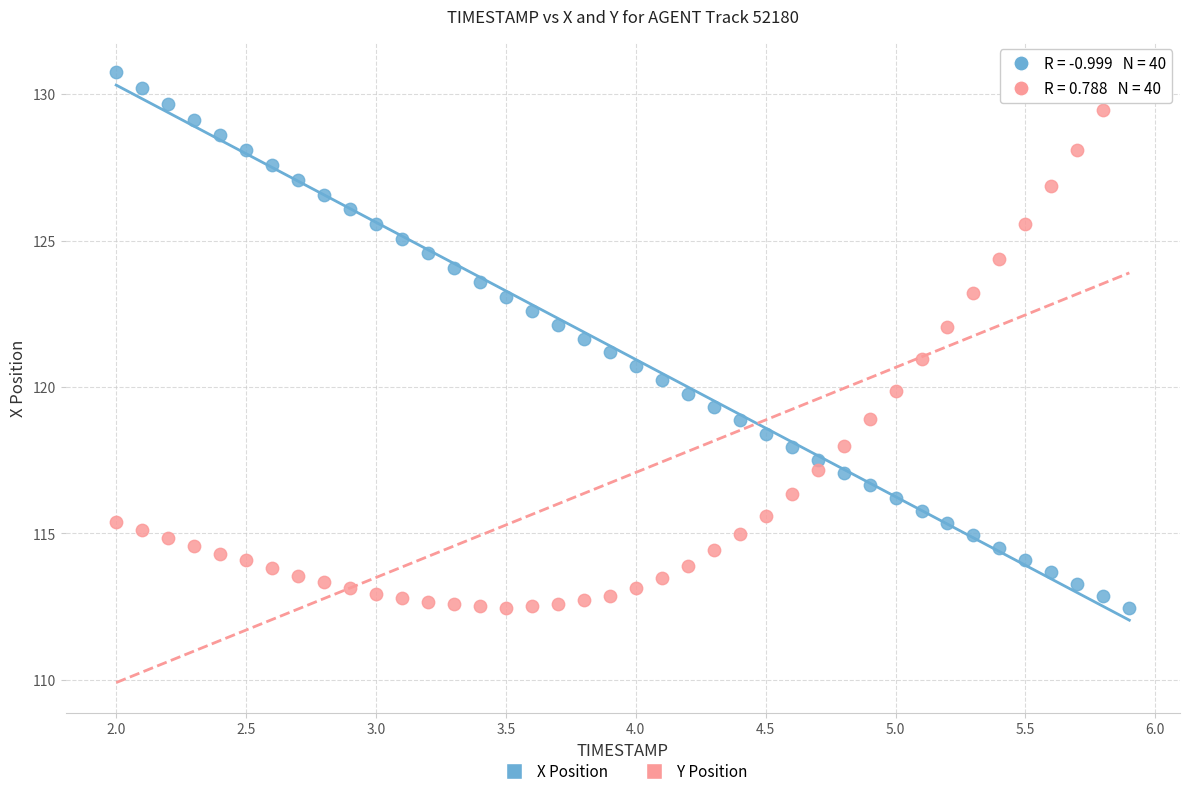

Across all data points, what is the range of Y values (max minus min)?

18.3